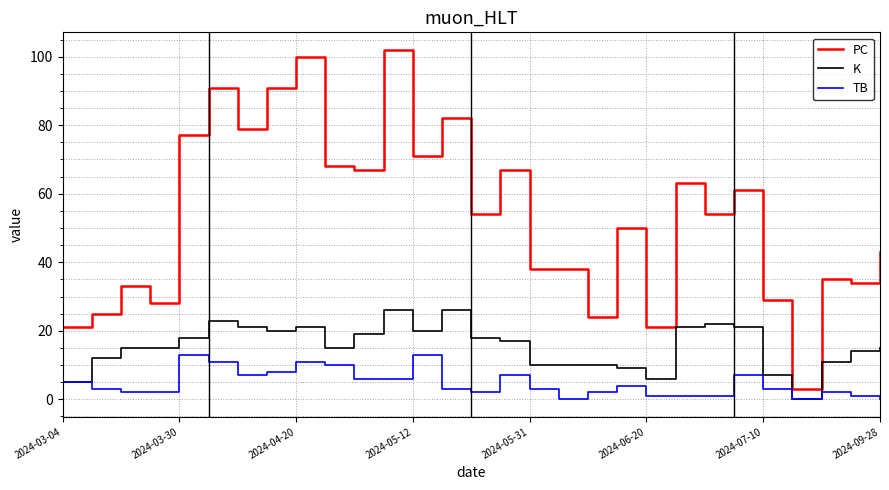

Rank the series by their maximum value, from lowest to highest.

TB, K, PC